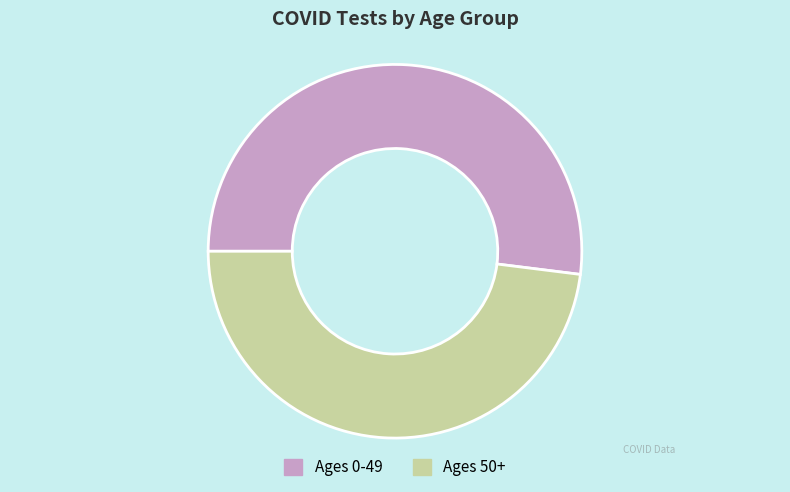

Is the sum of Ages 50+ and Ages 0-49 greater than half?

Yes